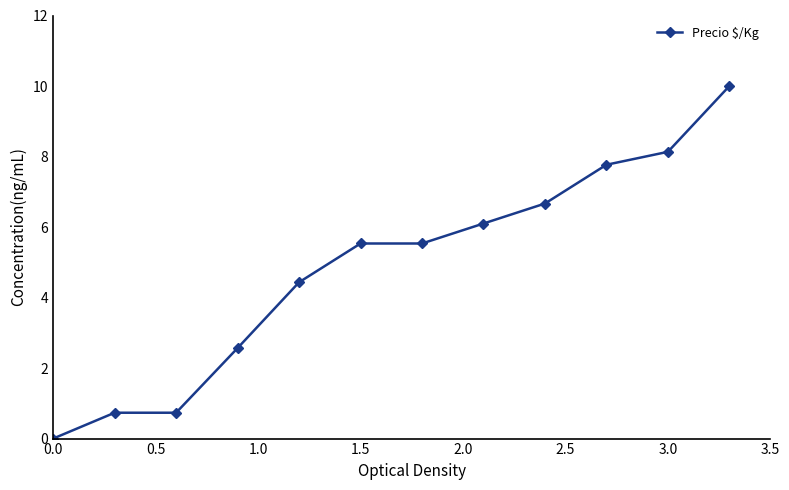

What is the maximum value shown in the chart?

10.0